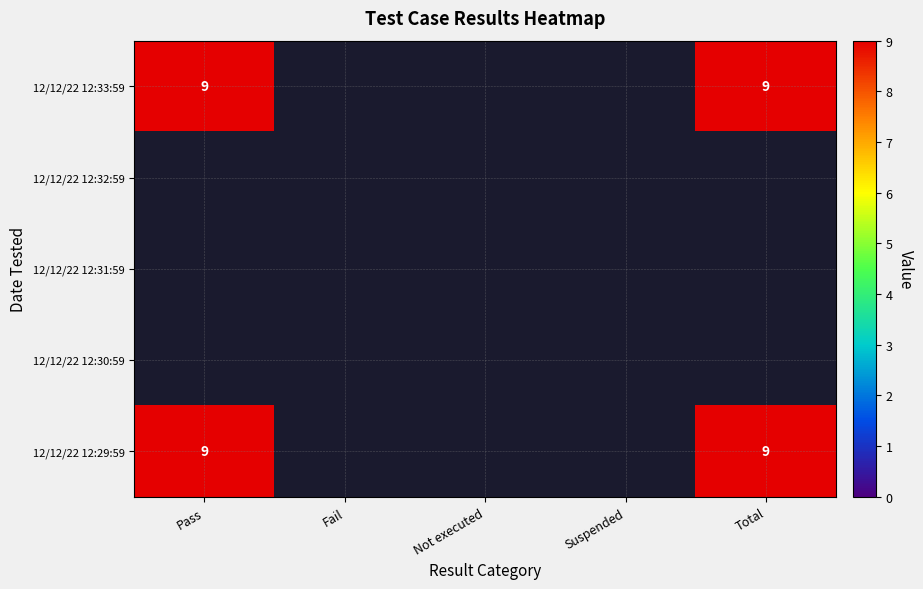

True or false: Suspended has a value of 0 at Not executed.

True